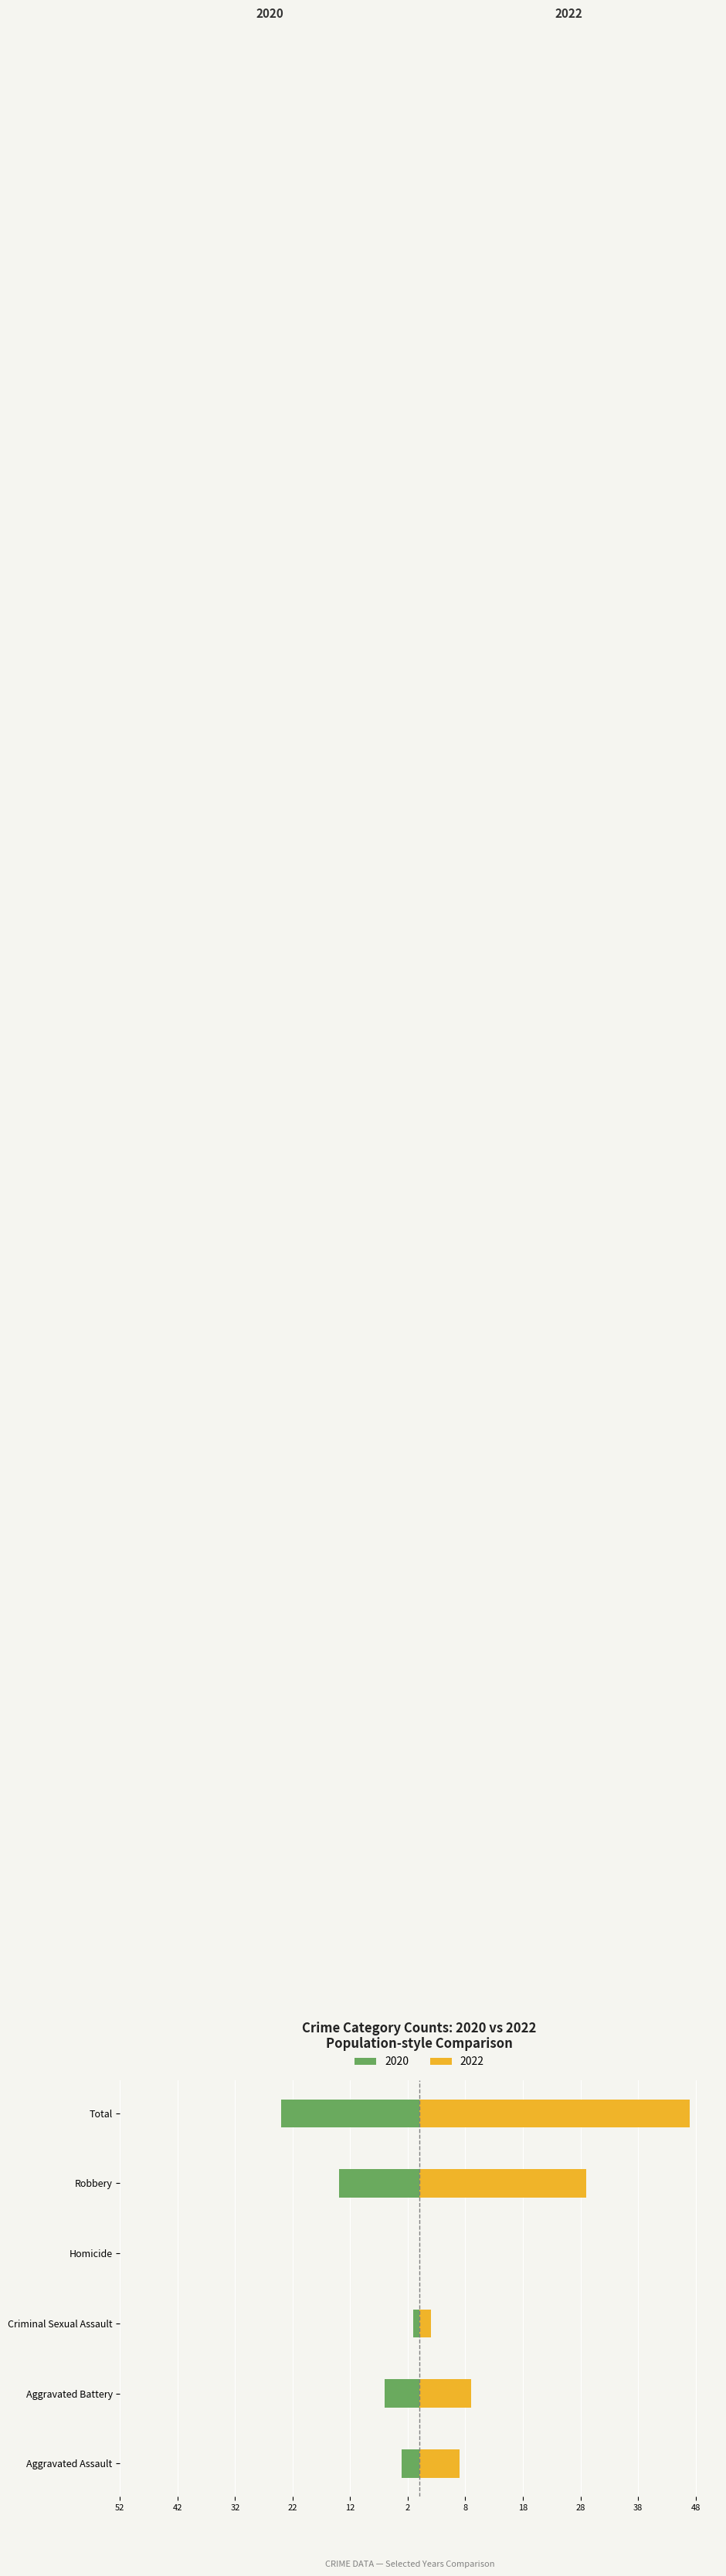

What is the sum of the Right (2022) values at Criminal Sexual Assault and Aggravated Battery?

11